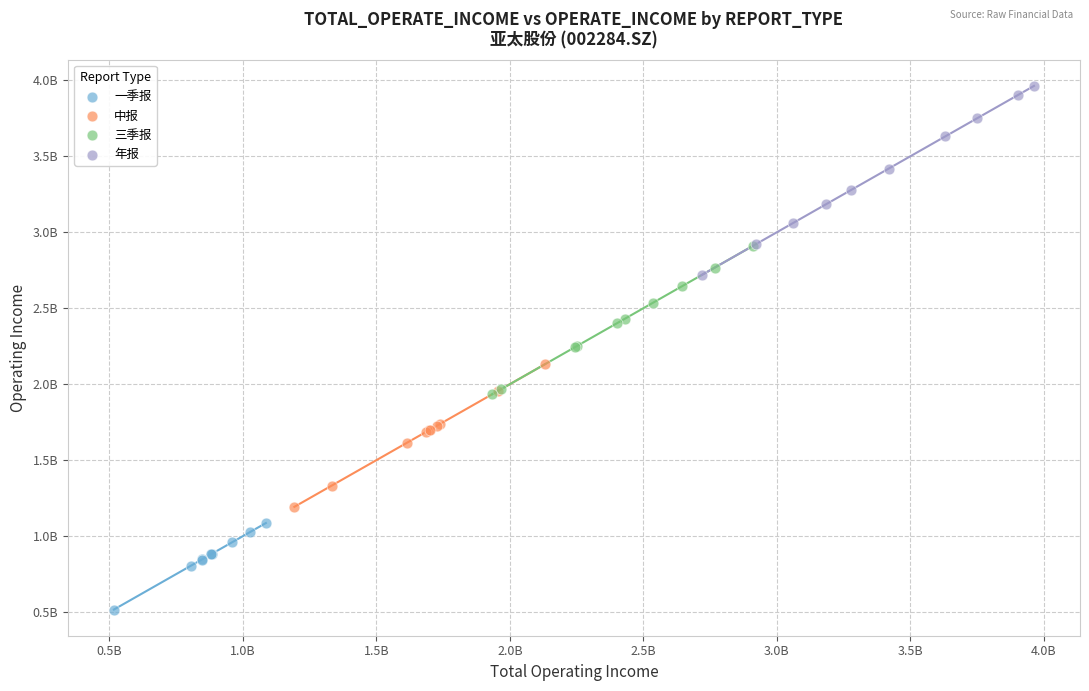

Which series has the widest spread of Y values?

年报